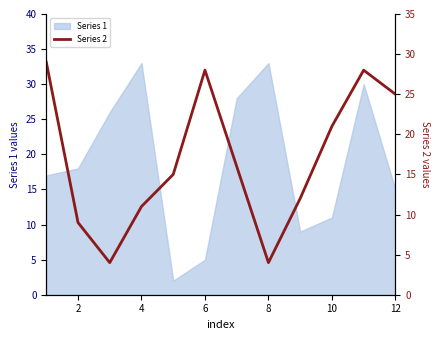

The Series 1 series shows 15 at 12. True or false?

True